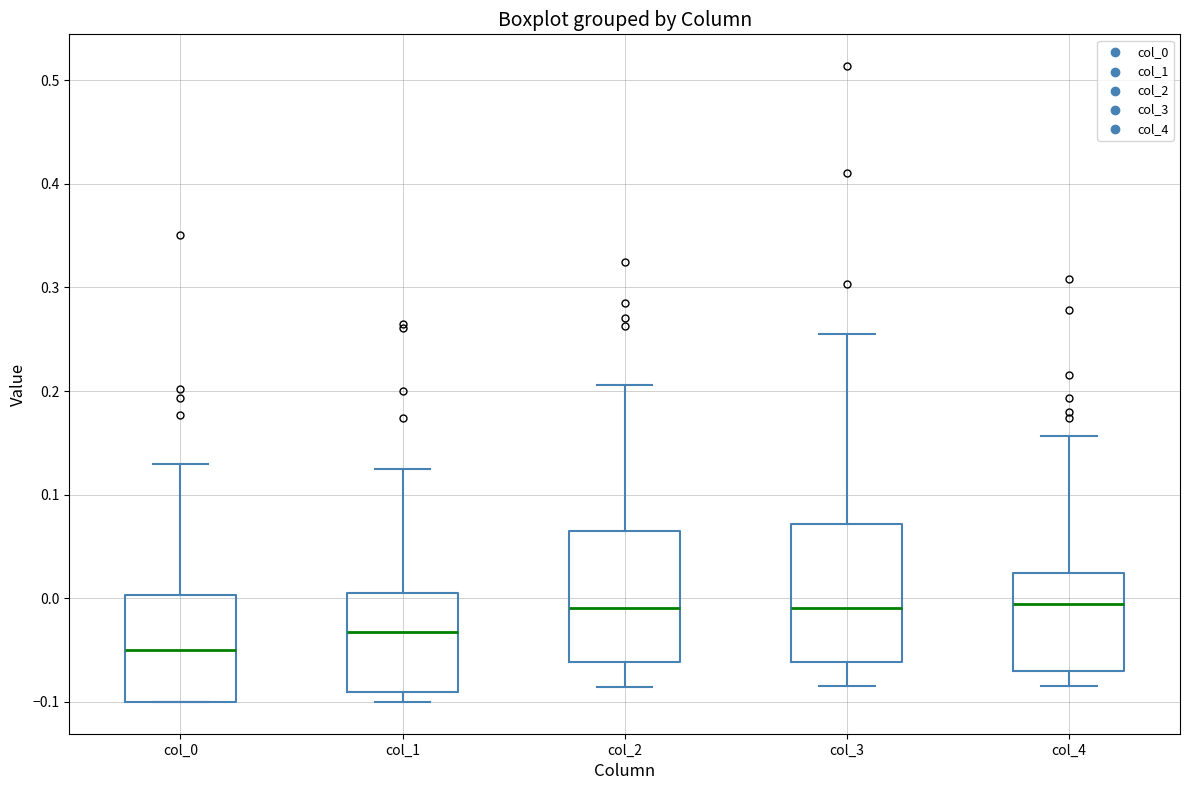

Where does the lower whisker of the box for col_3 end on the y-axis? The values are not printed on the chart, so give them approximately, as read against the axis.

-0.08